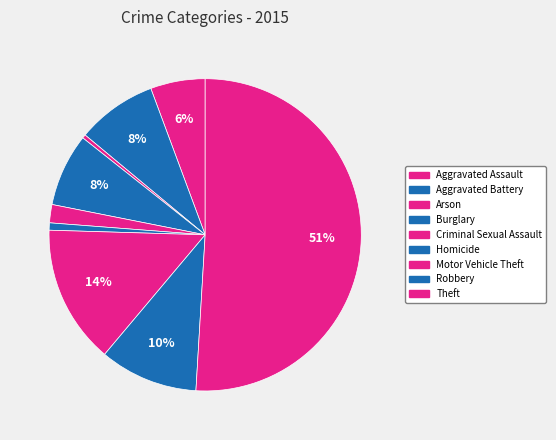

Do Criminal Sexual Assault and Aggravated Battery together represent more than half of the pie?

No